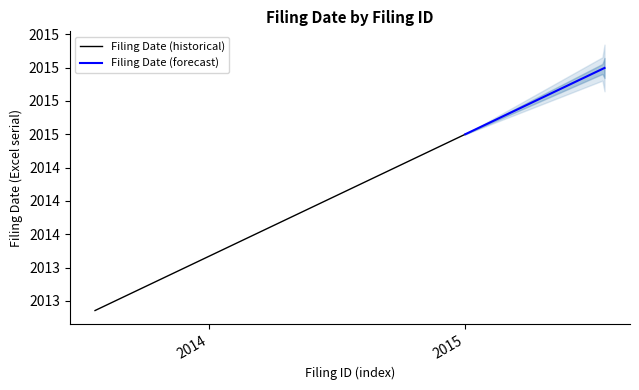

Reading left to right, list all the values displayed in this chart.

155753967=42205	155422168=42202	153608086=42006	152878096=41951	152878074=41951	152878052=41951	152752076=41935	152550788=41917	152072751=41850	151380886=41767	151378558=41766	151222647=41724	149980221=41697	149980115=41697	149019301=41645	151861979=41477